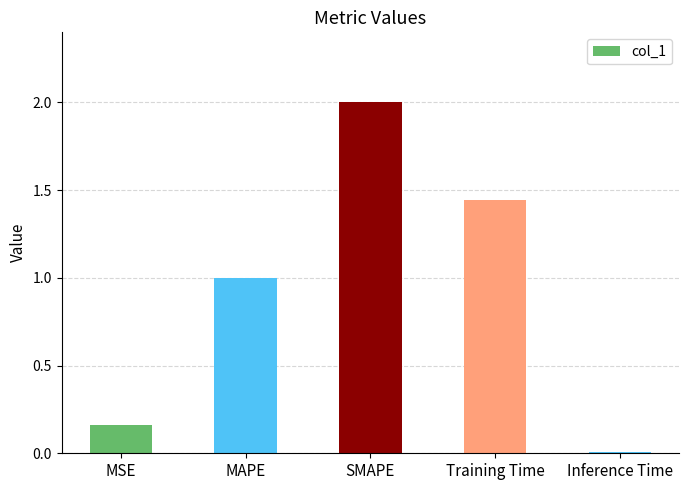

True or false: the data shows 0.5 at Training Time.

False